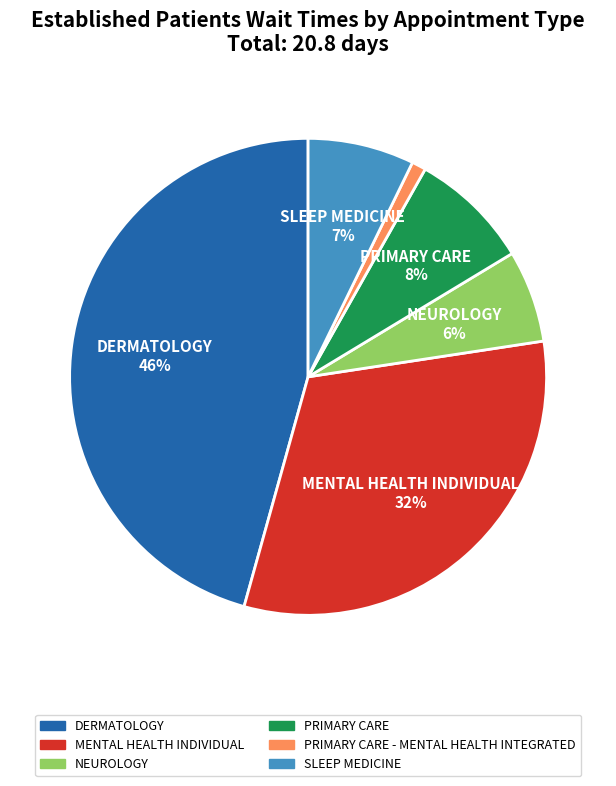

What is the largest slice in the pie chart?

DERMATOLOGY